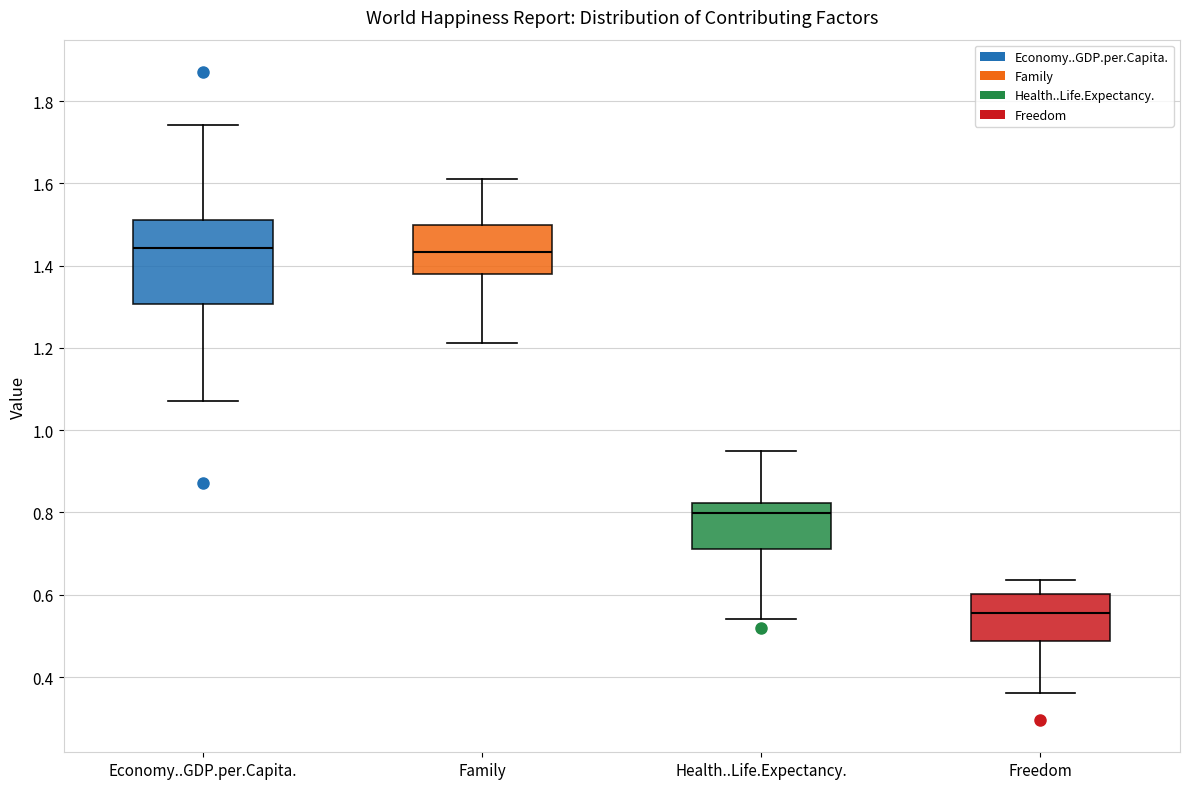

Reading left to right, transcribe this box plot: for each box, give where its median line is, the range the box spans, and where its two whiskers end, as read against the y-axis. The values are not printed on the chart, so give them approximately, as read against the axis.

Economy..GDP.per.Capita.: median 1.44, box 1.30 to 1.52, whiskers 1.08 to 1.74
Family: median 1.44, box 1.38 to 1.50, whiskers 1.22 to 1.62
Health..Life.Expectancy.: median 0.80, box 0.72 to 0.82, whiskers 0.54 to 0.94
Freedom: median 0.56, box 0.48 to 0.60, whiskers 0.36 to 0.64